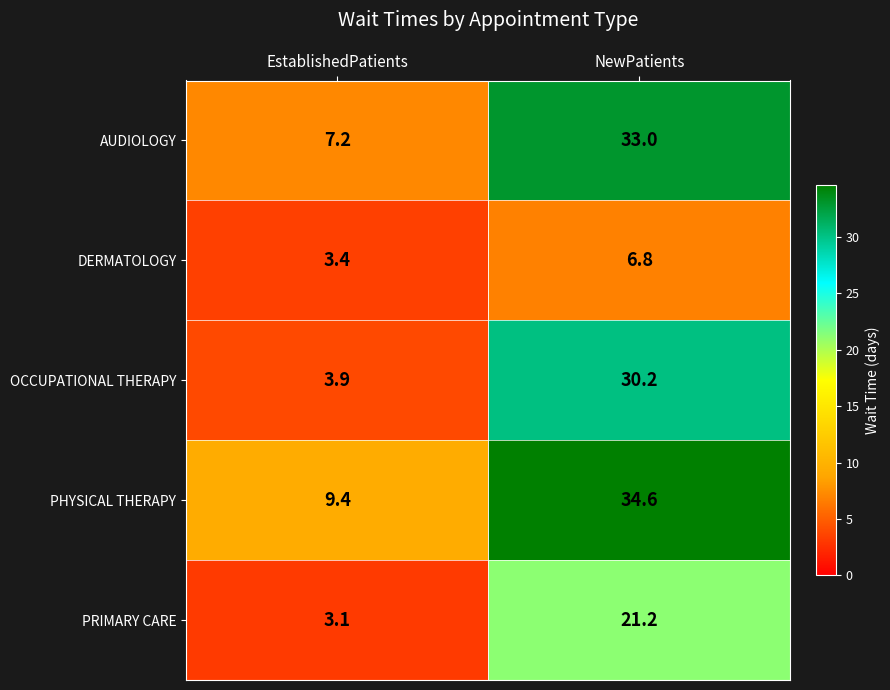

Which series has the largest total across all categories?

PHYSICAL THERAPY